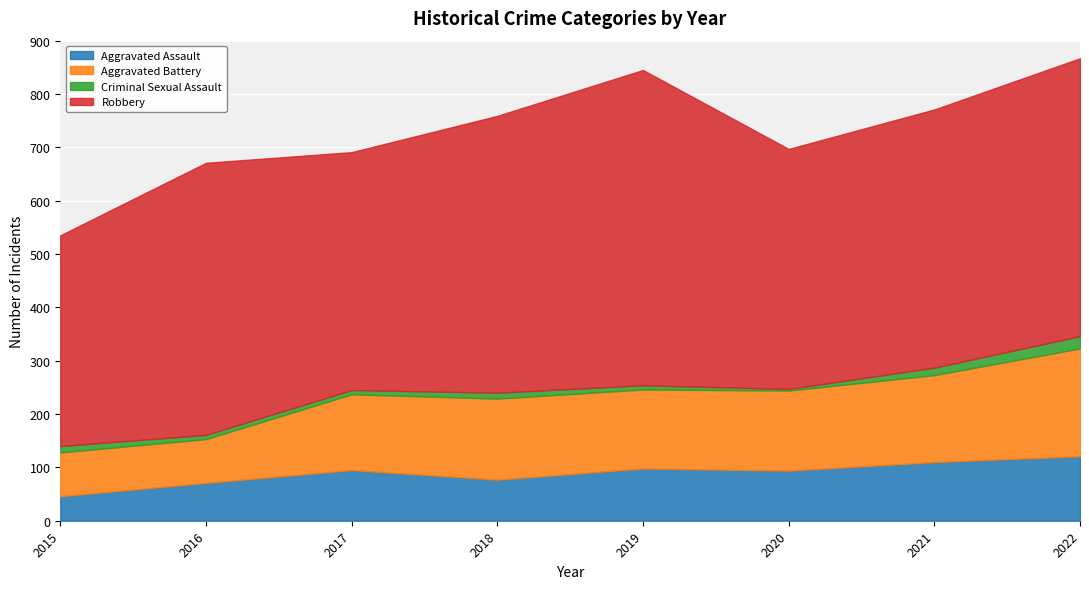

Between 2018 and 2015, which is larger?

2018